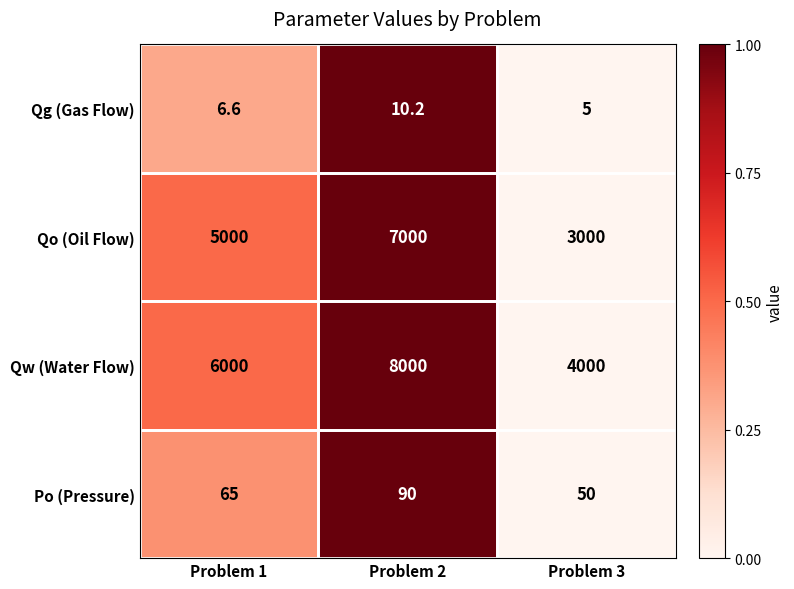

Rank the series at Problem 2 from highest to lowest value.

Qw (Water Flow), Qo (Oil Flow), Po (Pressure), Qg (Gas Flow)